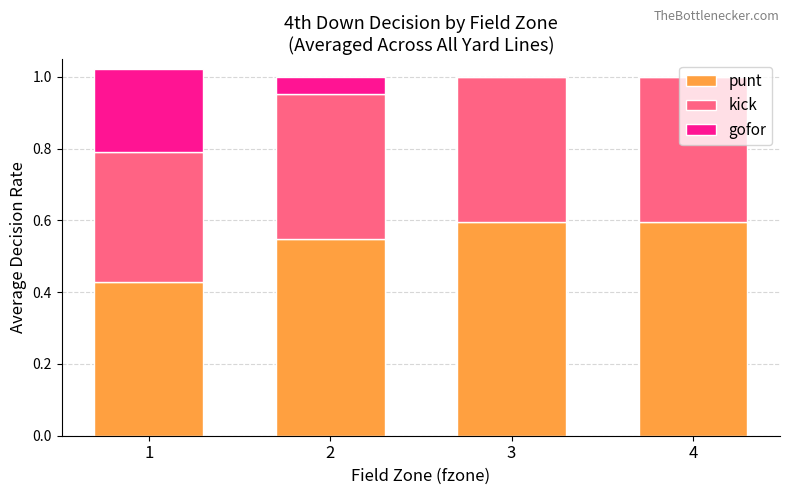

What is the highest value of the punt series?

0.6